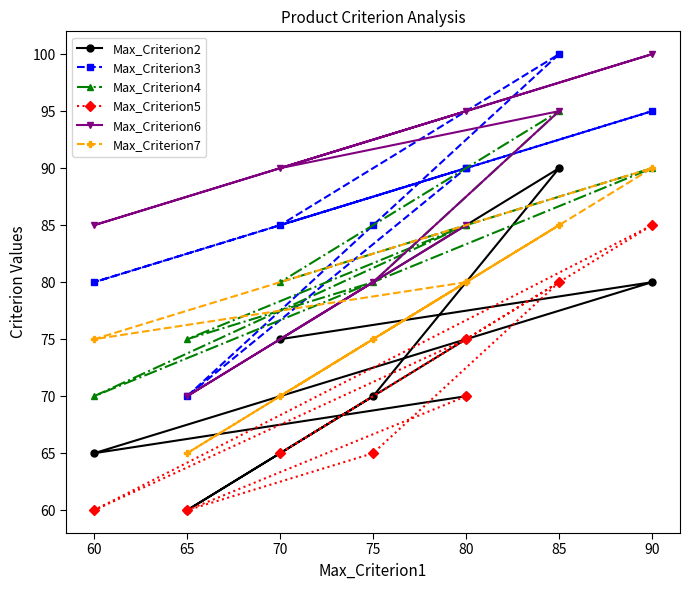

Reading left to right, what are all the values shown in this chart?

Max_Criterion2: 70	65	80	75	90	70	60	75
Max_Criterion3: 90	80	95	85	100	85	70	90
Max_Criterion4: 85	70	90	80	95	80	75	85
Max_Criterion5: 75	60	85	65	80	65	60	70
Max_Criterion6: 95	85	100	90	95	80	70	85
Max_Criterion7: 80	75	90	70	85	75	65	80